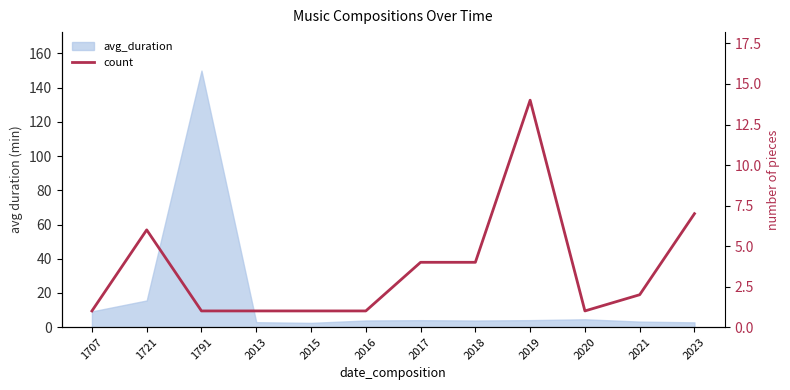

Reading left to right, what are all the values shown in this chart?

1707=1	1721=6	1791=1	2013=1	2015=1	2016=1	2017=4	2018=4	2019=14	2020=1	2021=2	2023=7